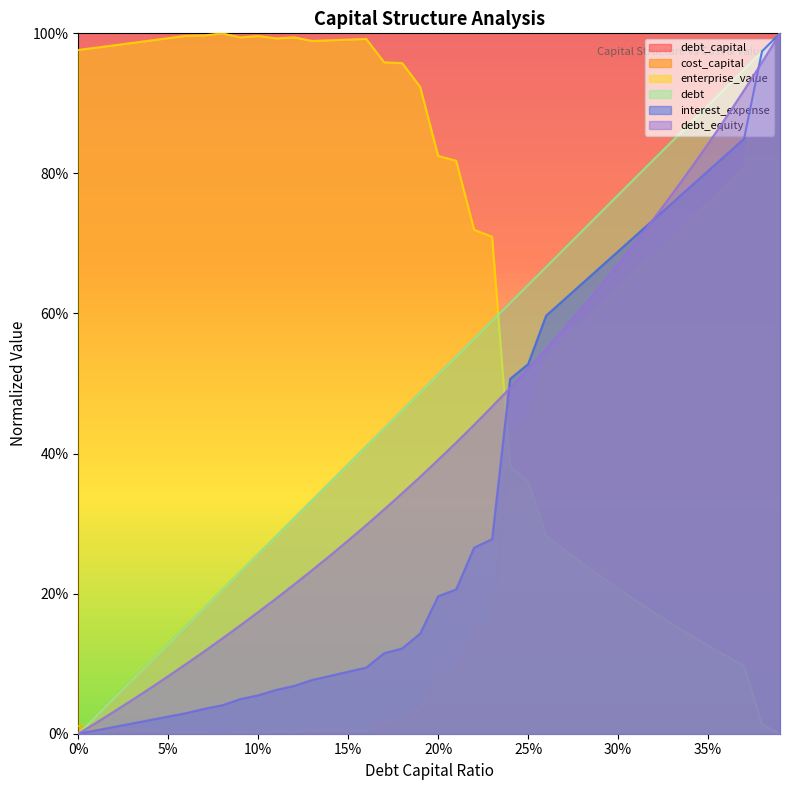

At how many categories does at least one series exceed 0?

40